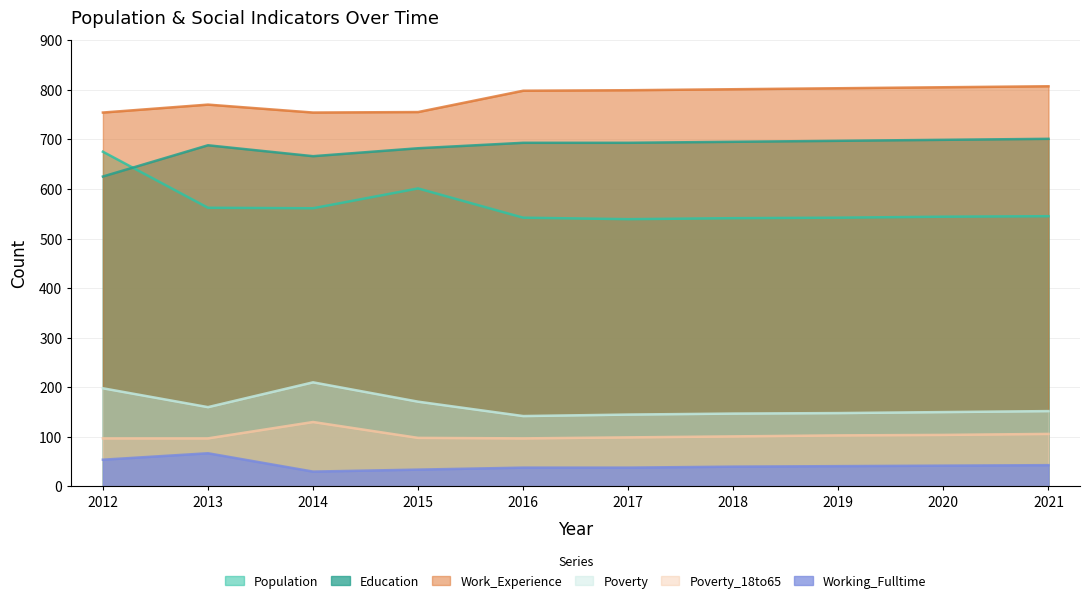

Which category has the lowest value across all series?

2014